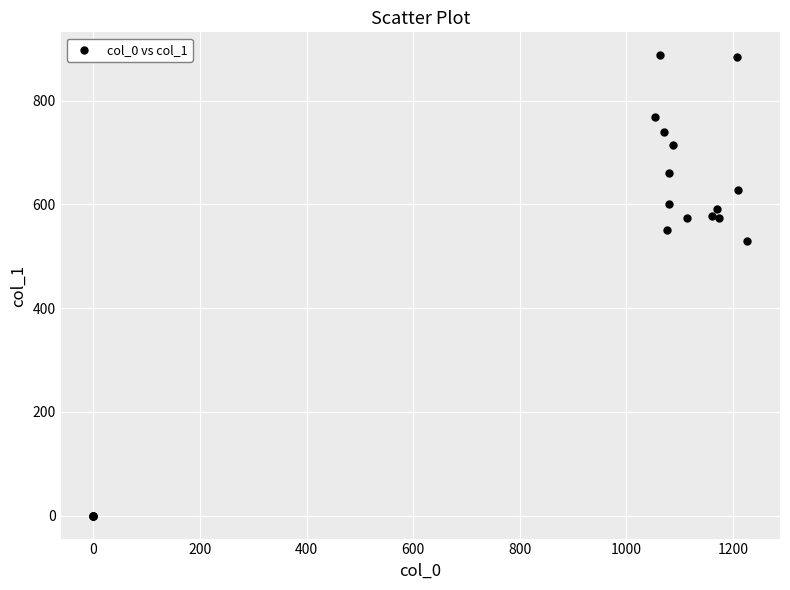

What Y value in the scatter plot is closest to 443?

529.9